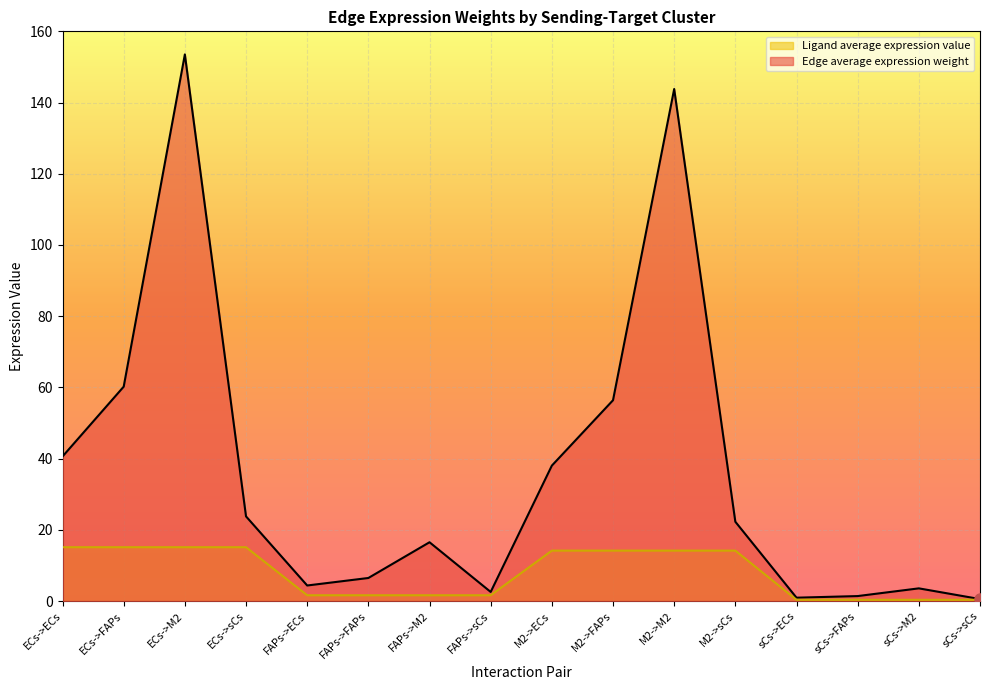

What is the greatest value displayed?

153.5